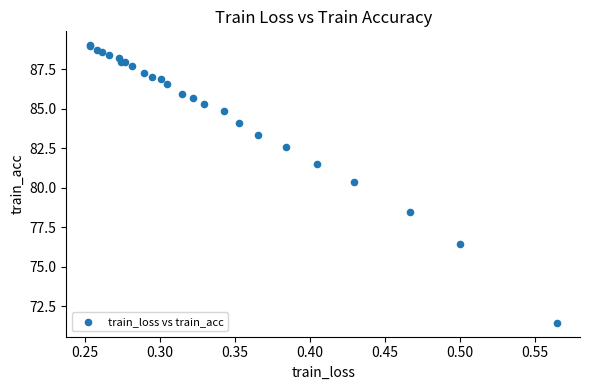

What Y value in the scatter plot is closest to 80?

80.4